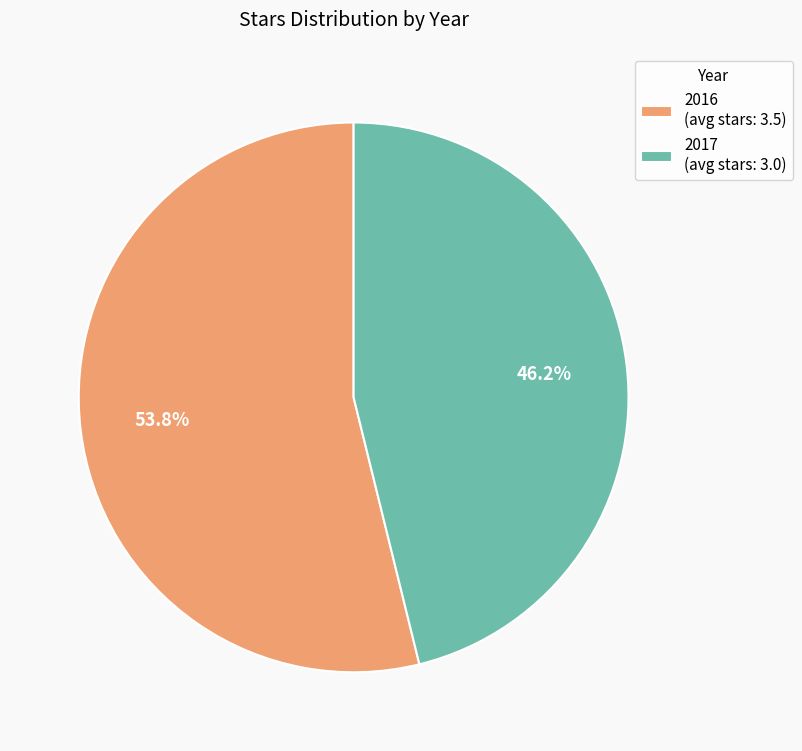

Is the sum of 2017 and 2016 greater than half?

Yes